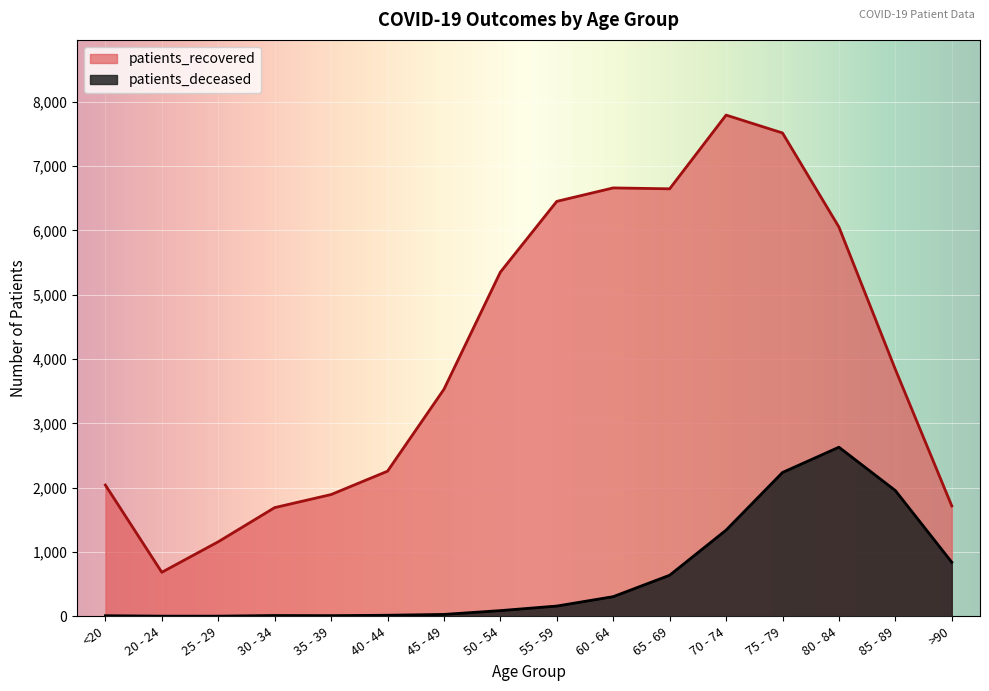

The patients_deceased series shows 13 at 30 - 34. True or false?

True